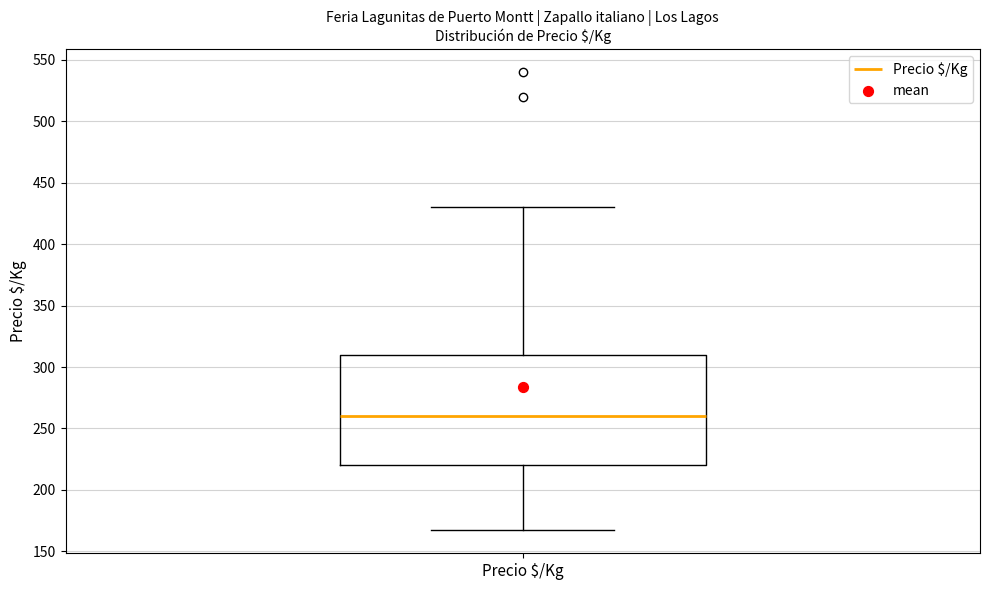

Transcribe this box plot: give where the median line is, the range the box spans, and where the two whiskers end, as read against the y-axis. The values are not printed on the chart, so give them approximately, as read against the axis.

median 260, box 220 to 310, whiskers 165 to 430